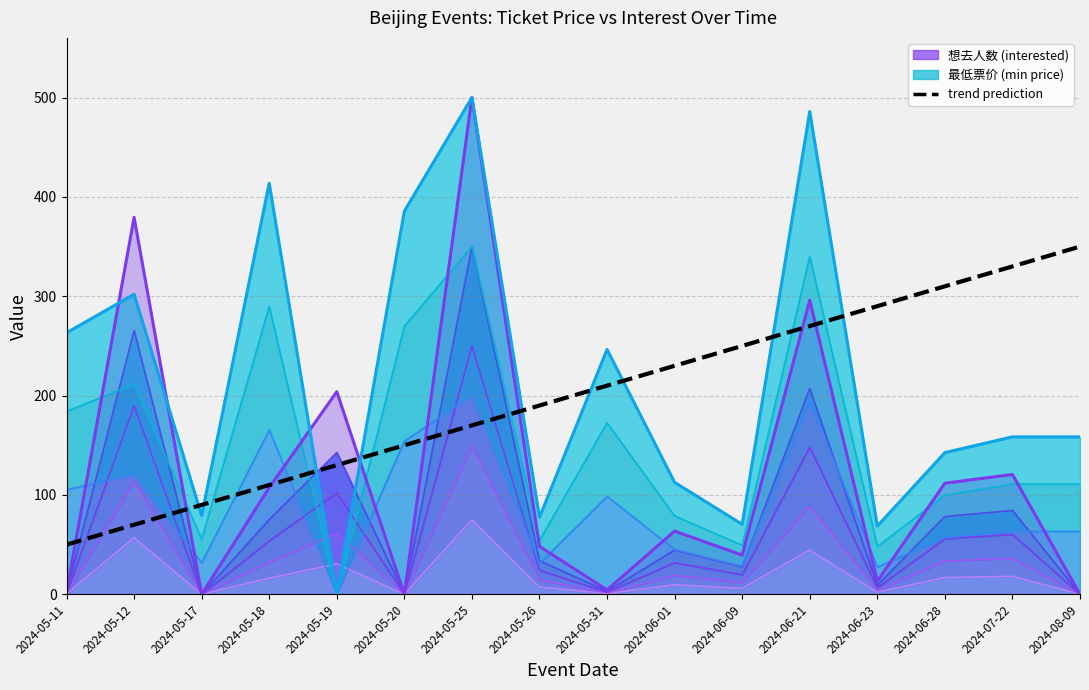

What is the label of the 10th point from the right?

2024-05-25